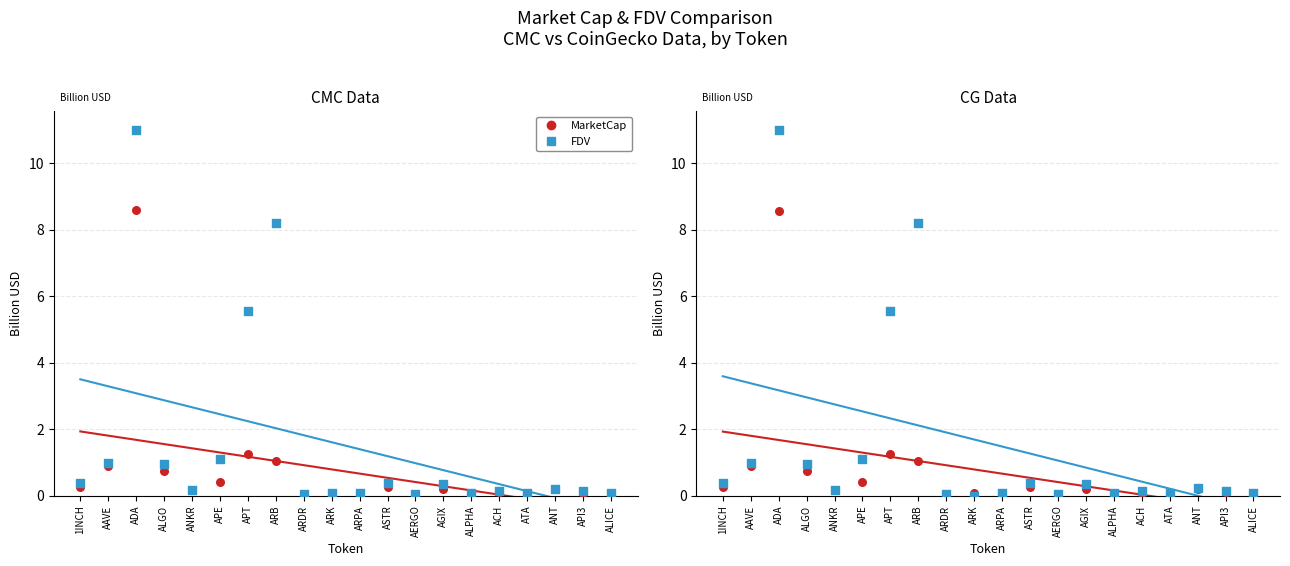

Which series reaches the minimum Y coordinate?

FDV